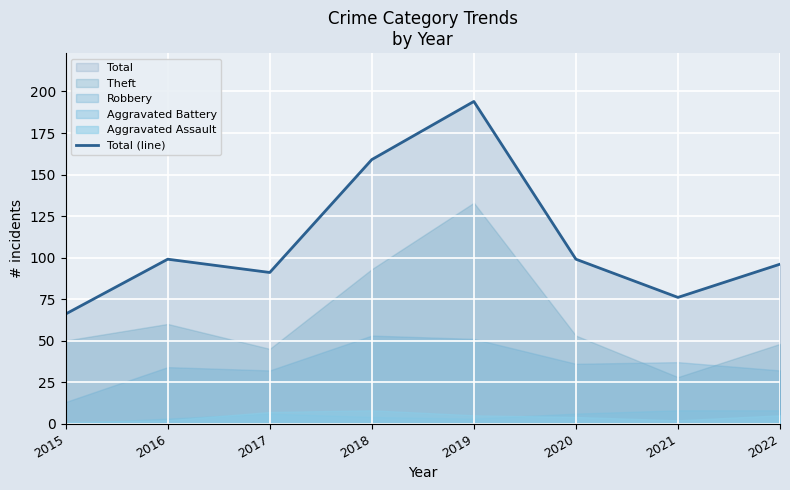

What is the difference between the second highest and minimum values?

93